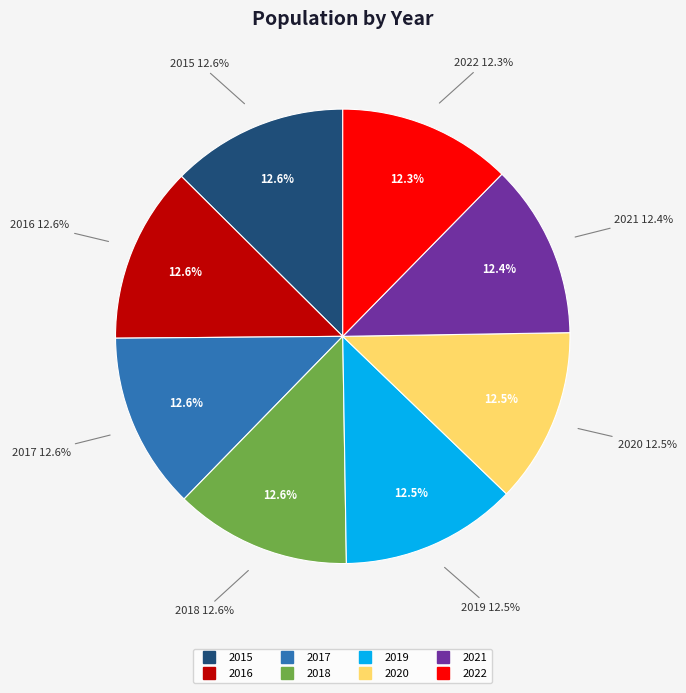

Which category has the biggest portion of the pie?

2015